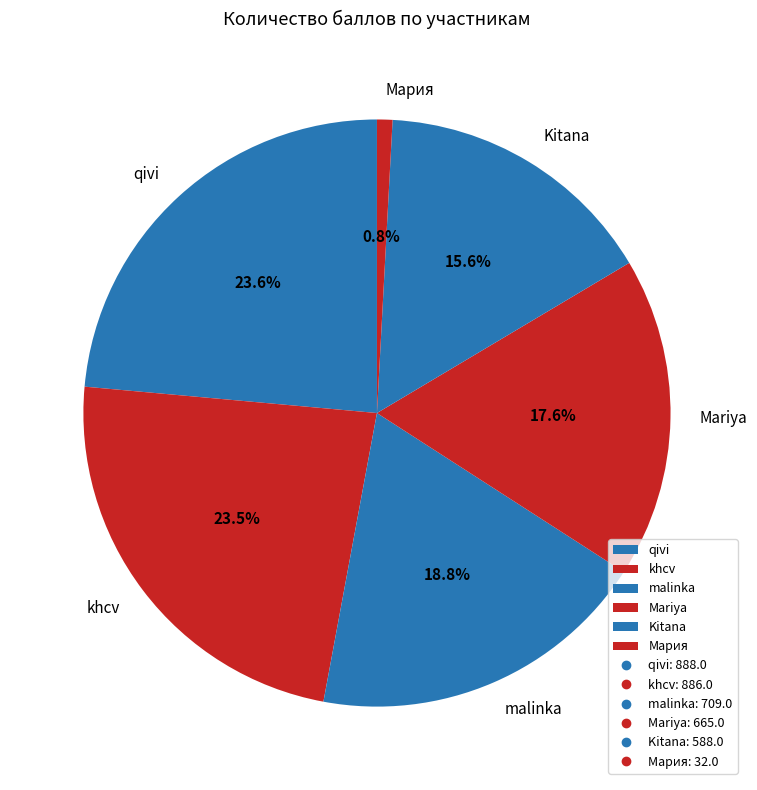

Is it true that malinka is 26% of the pie?

False